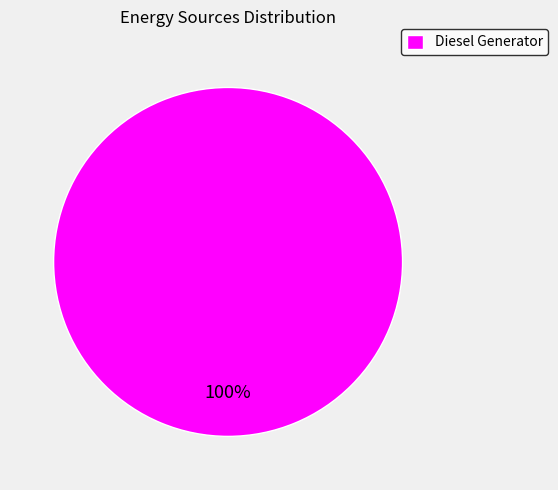

Which category accounts for the majority?

Diesel Generator